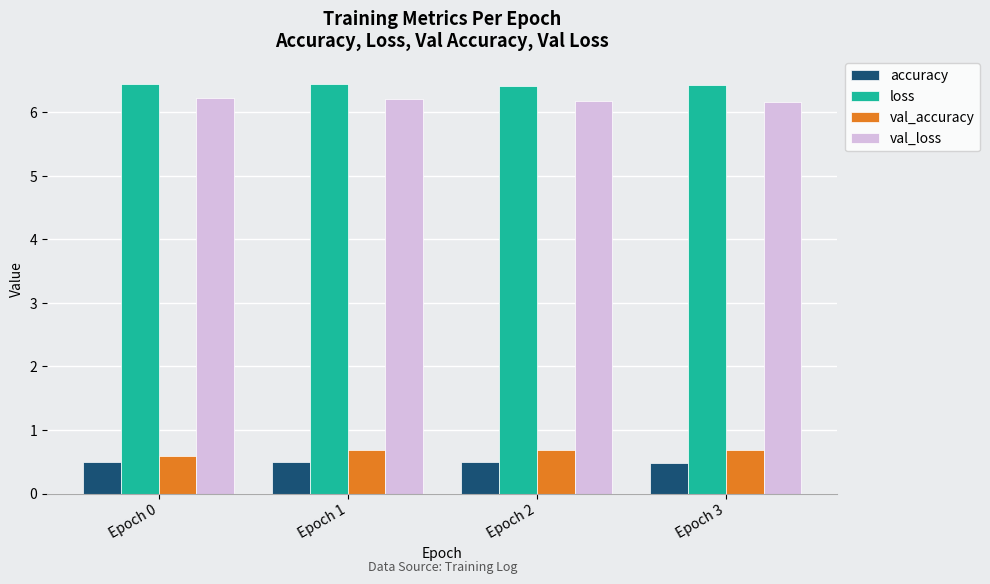

How many distinct data groups are displayed?

4